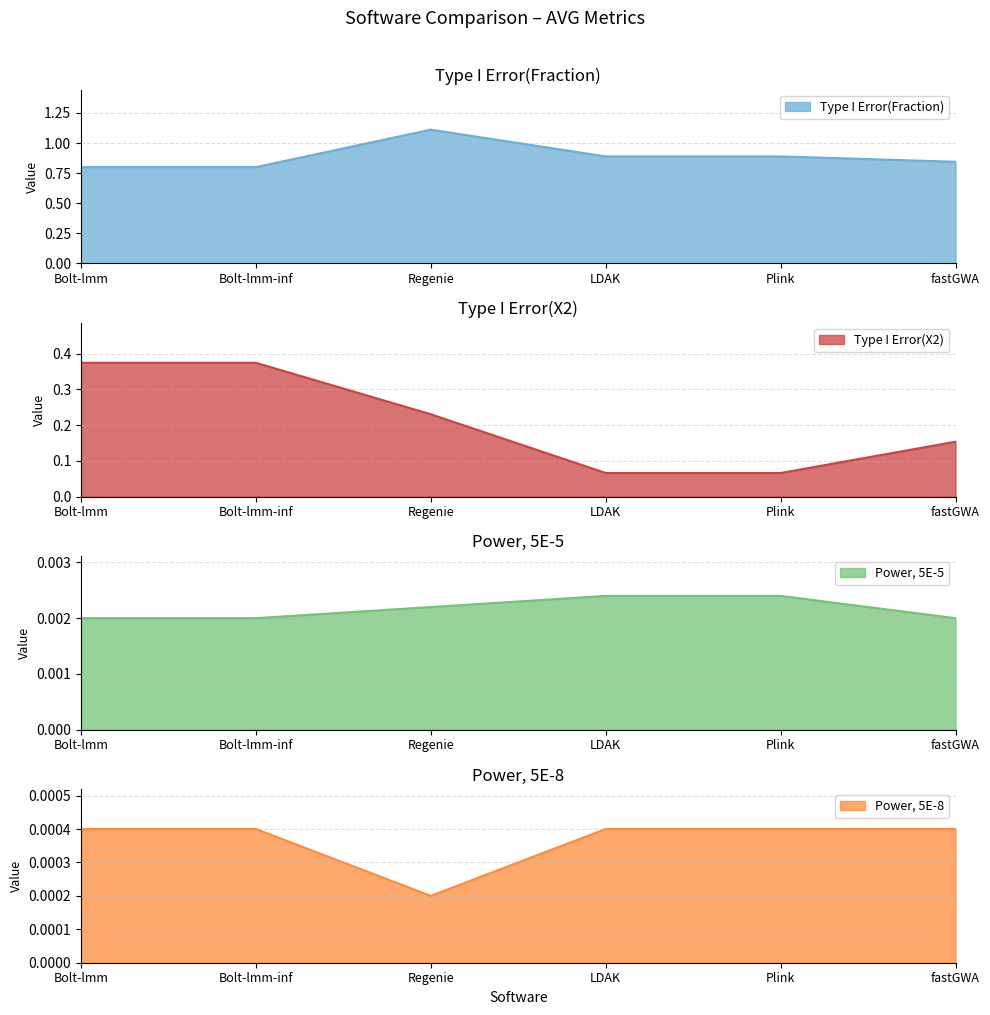

Which series changed the most between Bolt-lmm-inf and Regenie?

Type I Error(Fraction)